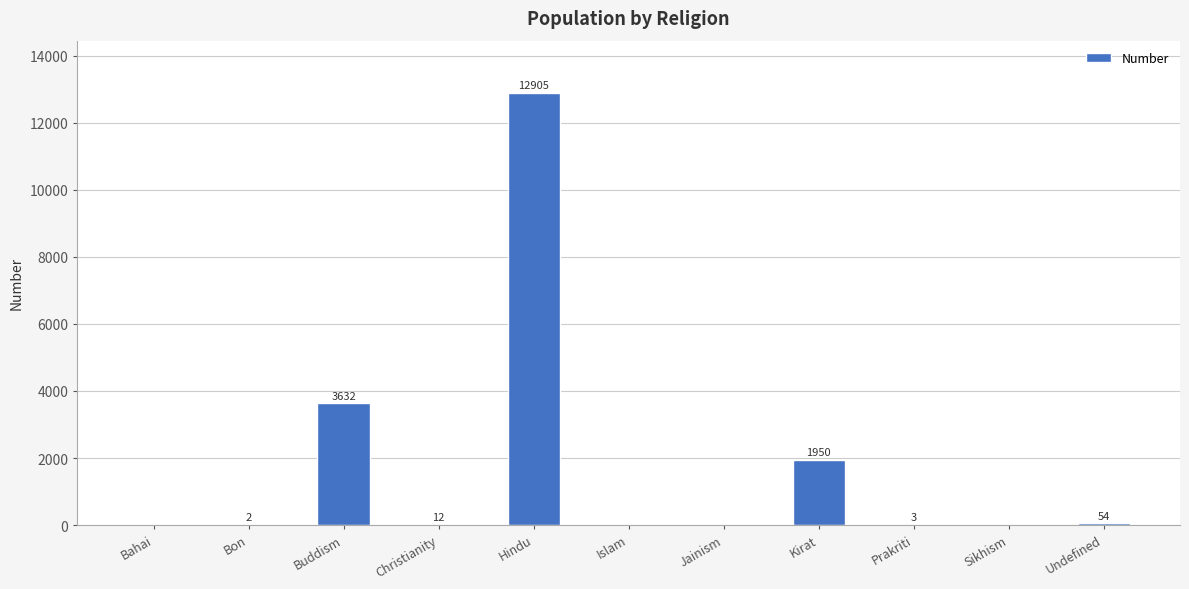

What is the sum of the values at Buddism and Sikhism?

3632